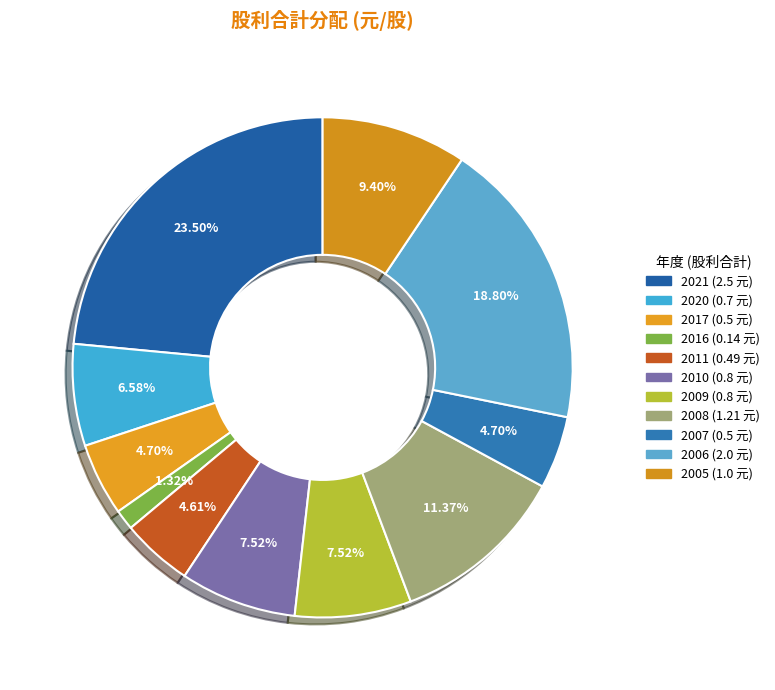

To the nearest percent, what is the difference between the 2009 and 2021 slice percentages?

16%